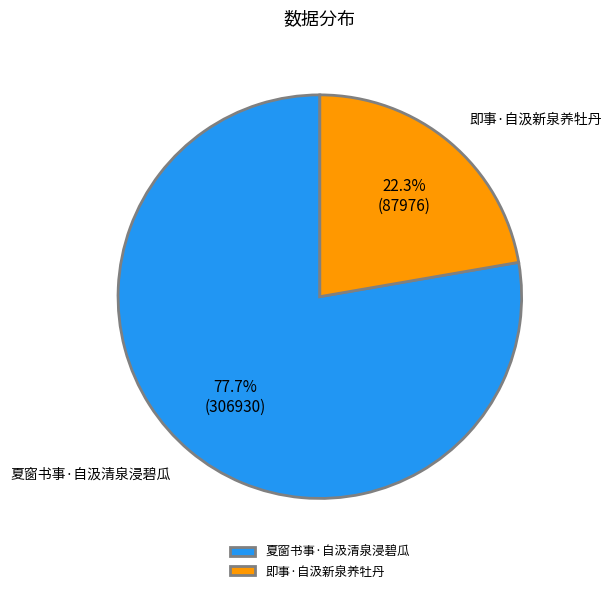

Which category has the smallest portion of the pie?

即事·自汲新泉养牡丹